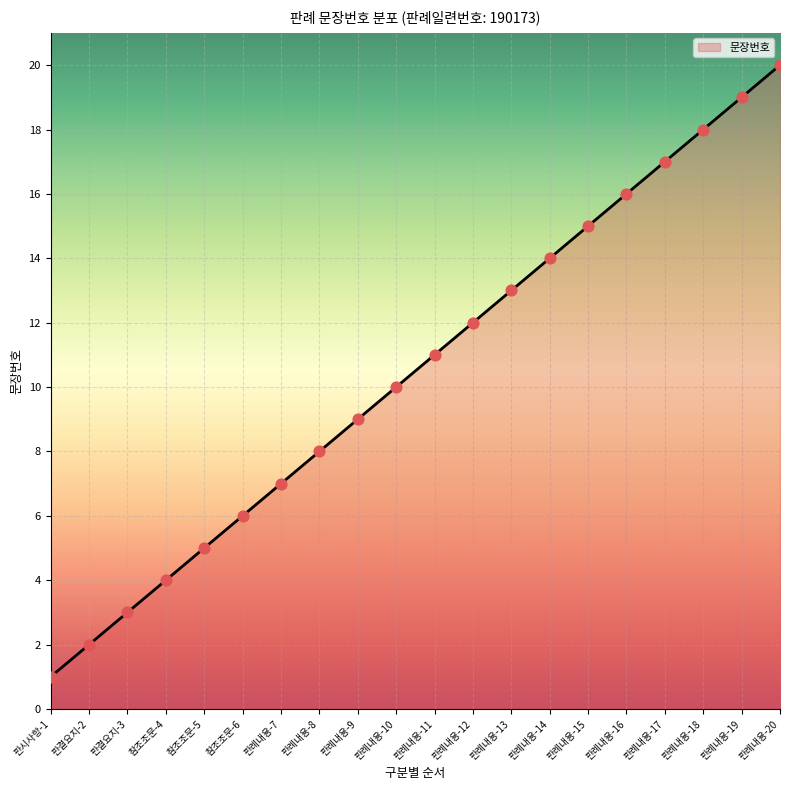

Which has a higher value, 판례내용-20 or 판례내용-17?

판례내용-20